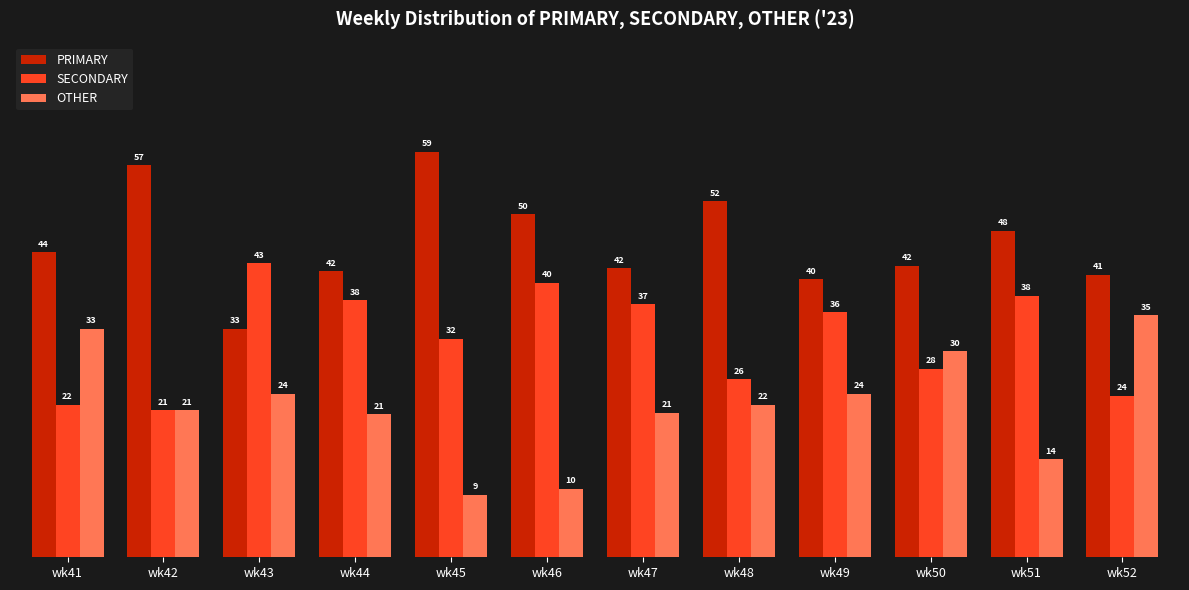

What is the approximate value of PRIMARY at wk47?

42.1